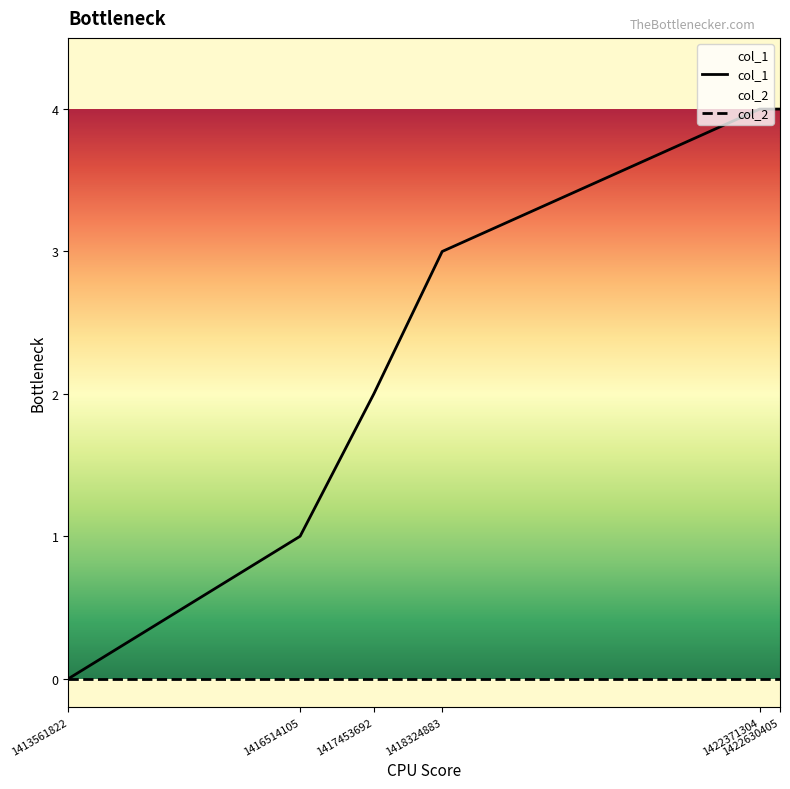

How many lines are shown in the chart?

2